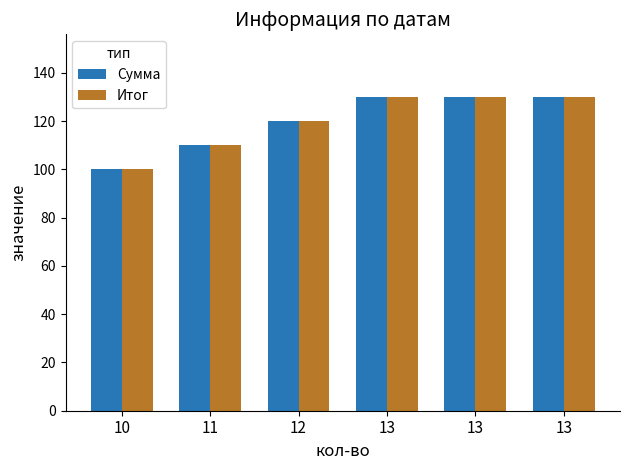

At which category is the sum across all series the highest?

13